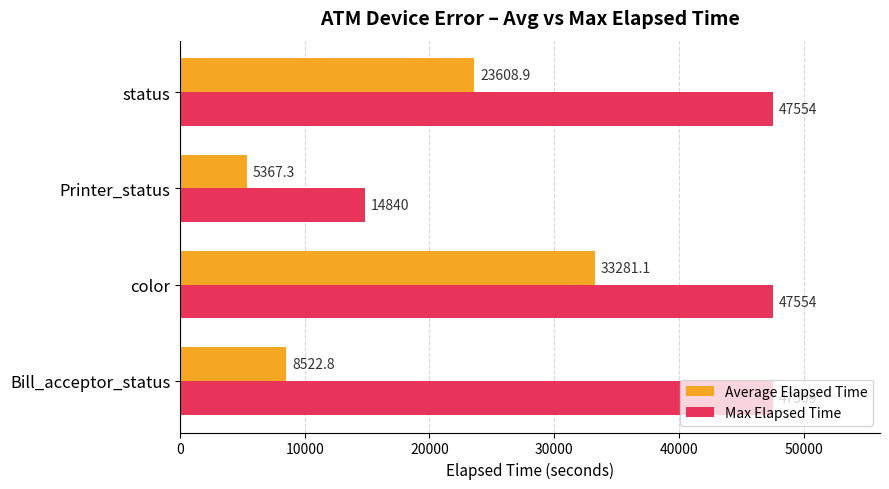

The Average Elapsed Time series shows 5367.3 at Printer_status. True or false?

True